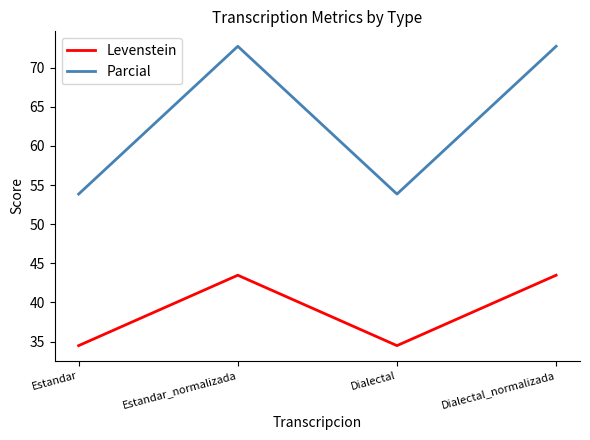

What is the lowest value of the Parcial series?

53.8